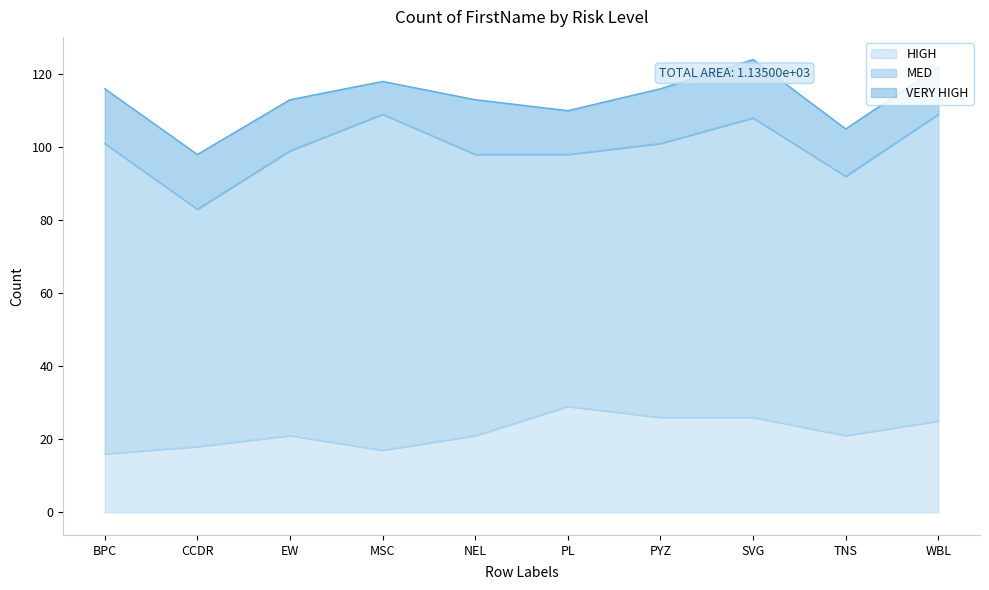

How many lines are shown in the chart?

3